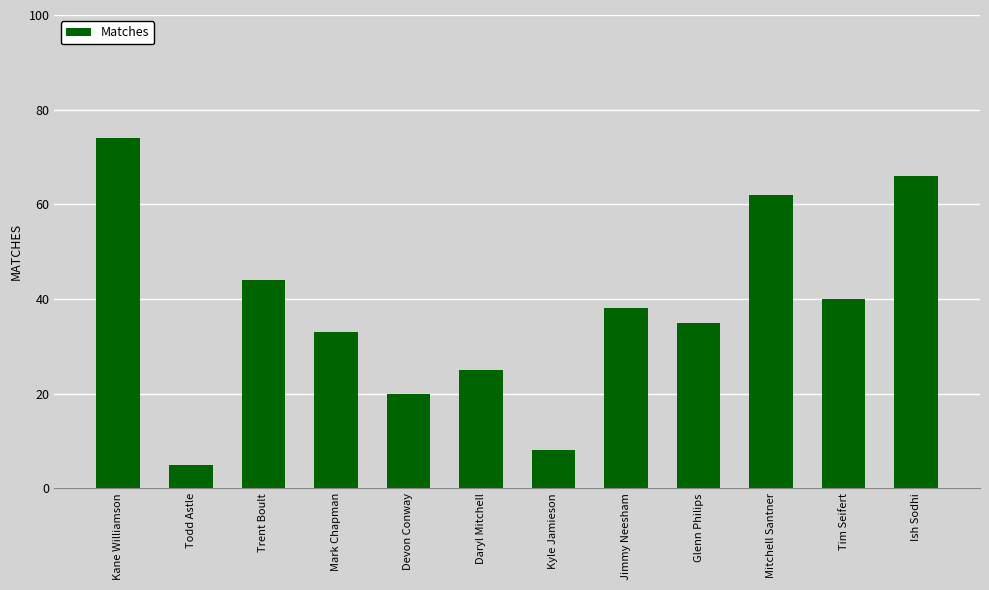

What is the value of the 10th bar from the left?

62